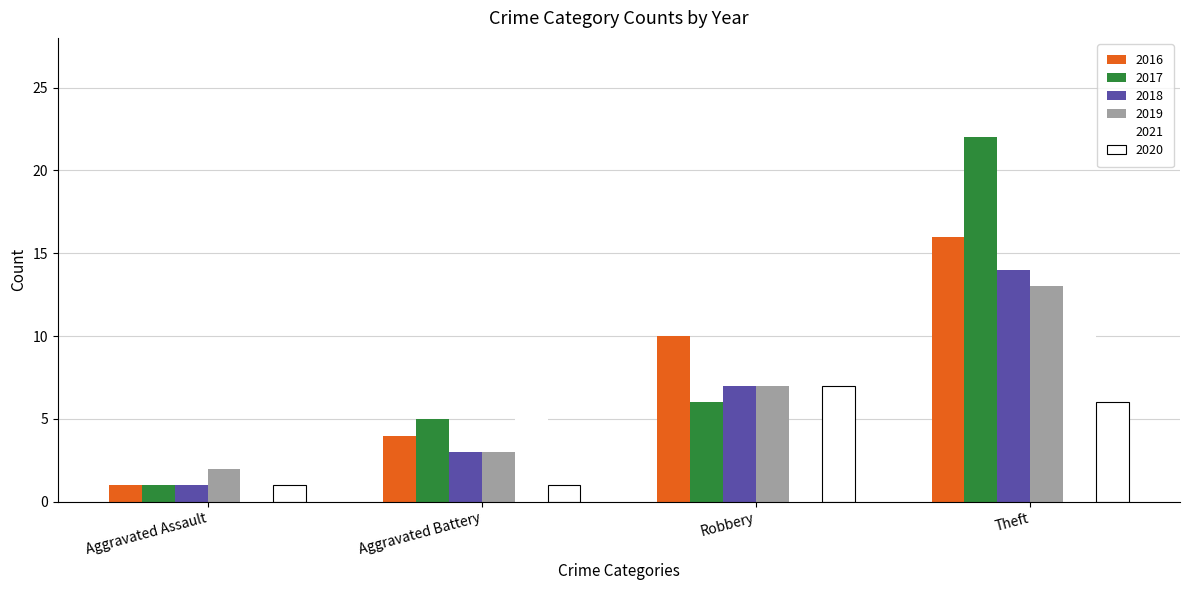

How many data points does each series have?

4